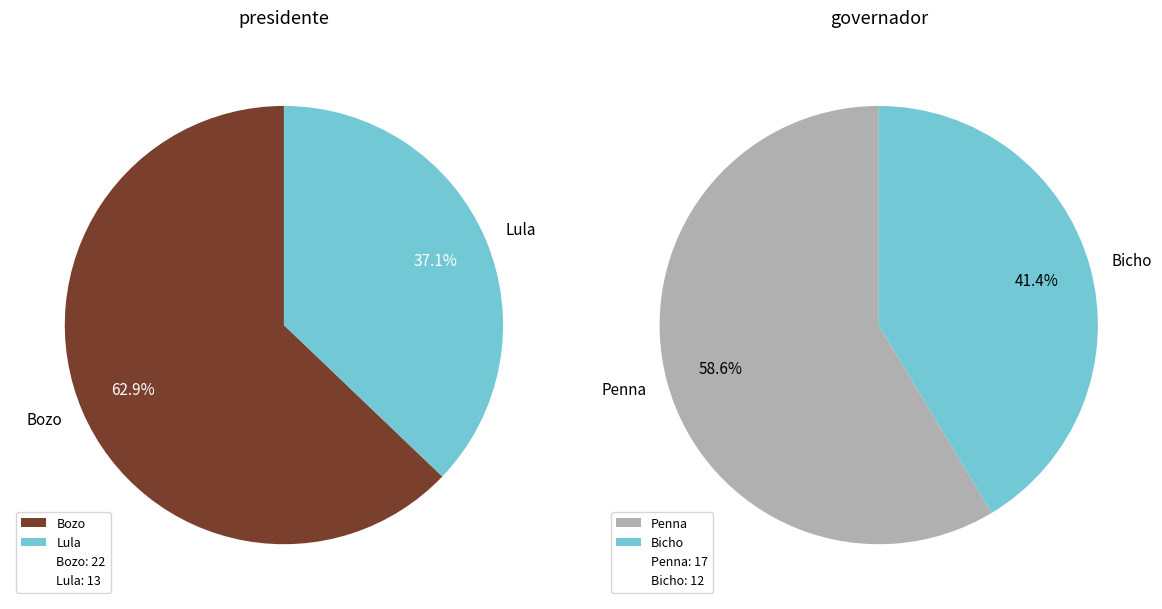

To the nearest percent, what is the combined percentage of 1 and 0?

100%